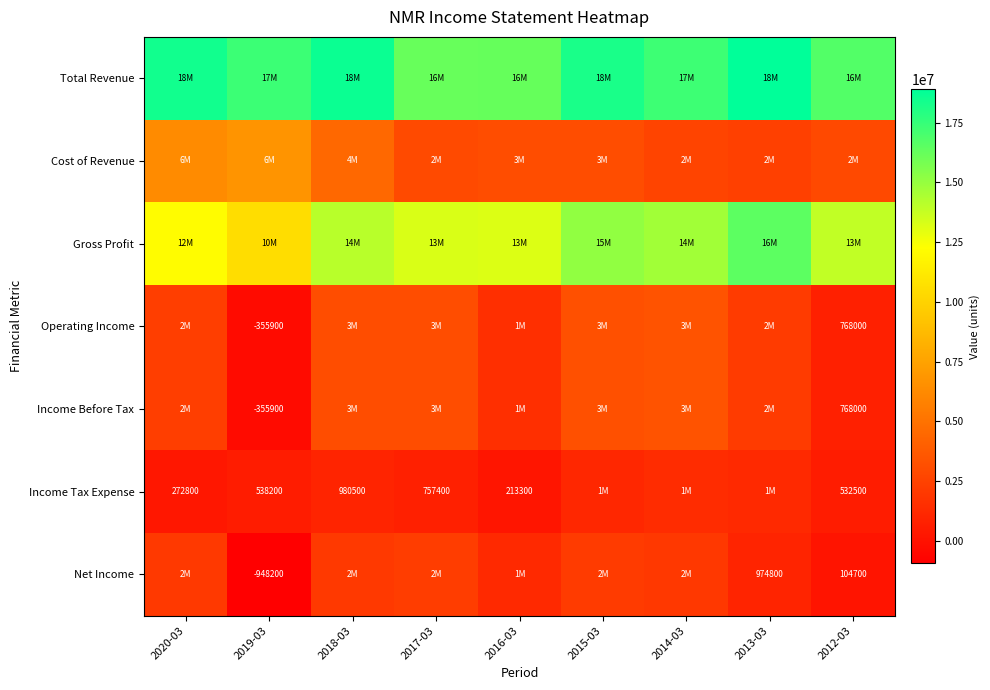

Is it true that Operating Income equals -151540 at 2019-03?

False